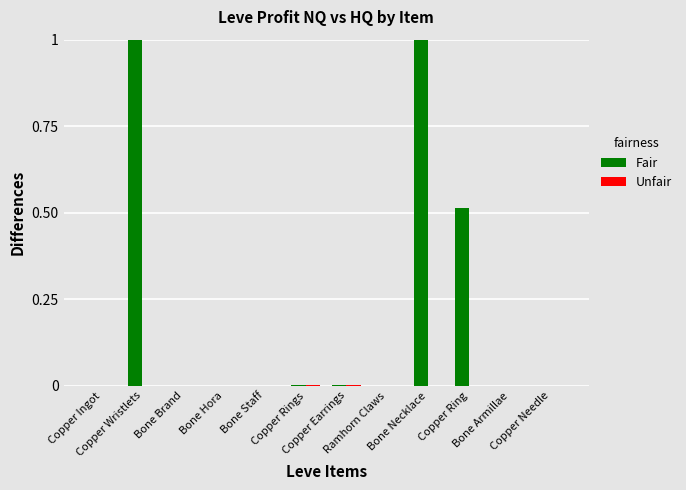

What is the greatest value displayed?

1.0